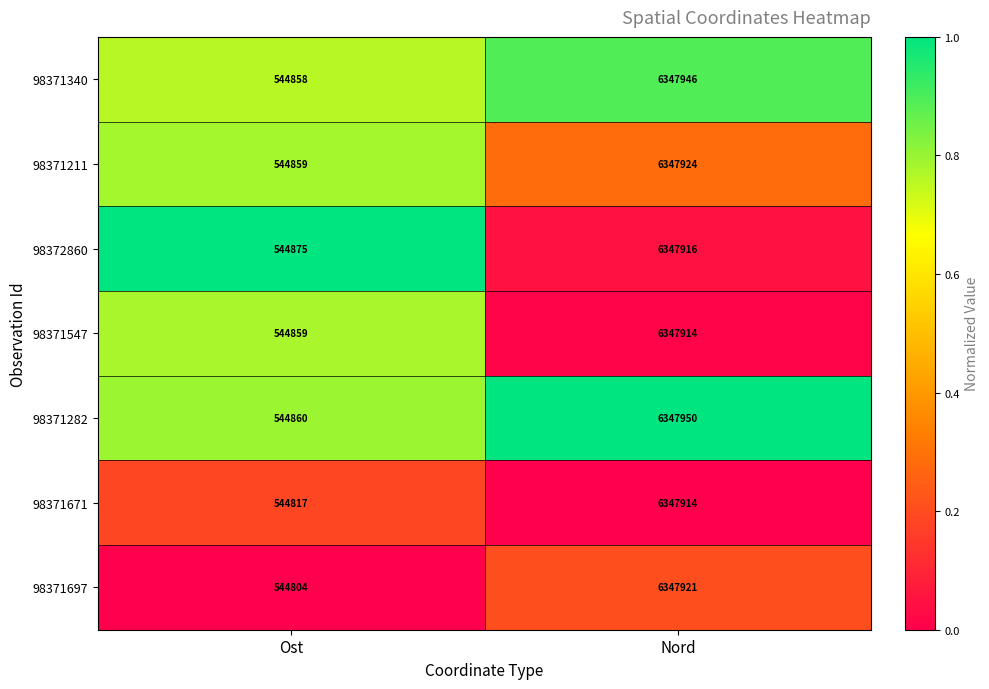

Rank the categories by 98371697 value from lowest to highest.

Ost, Nord